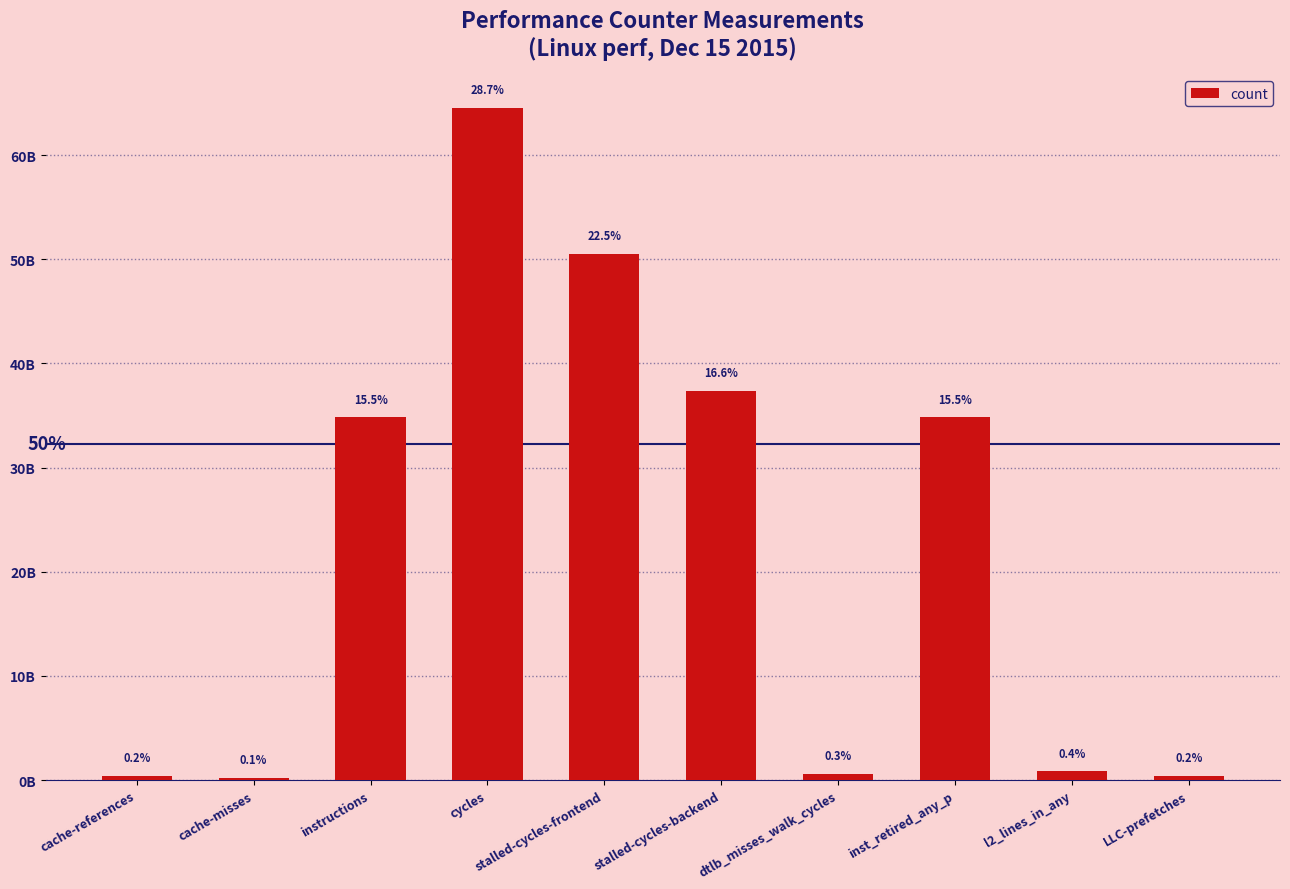

Is it true that the value at l2_lines_in_any is 834550427?

True